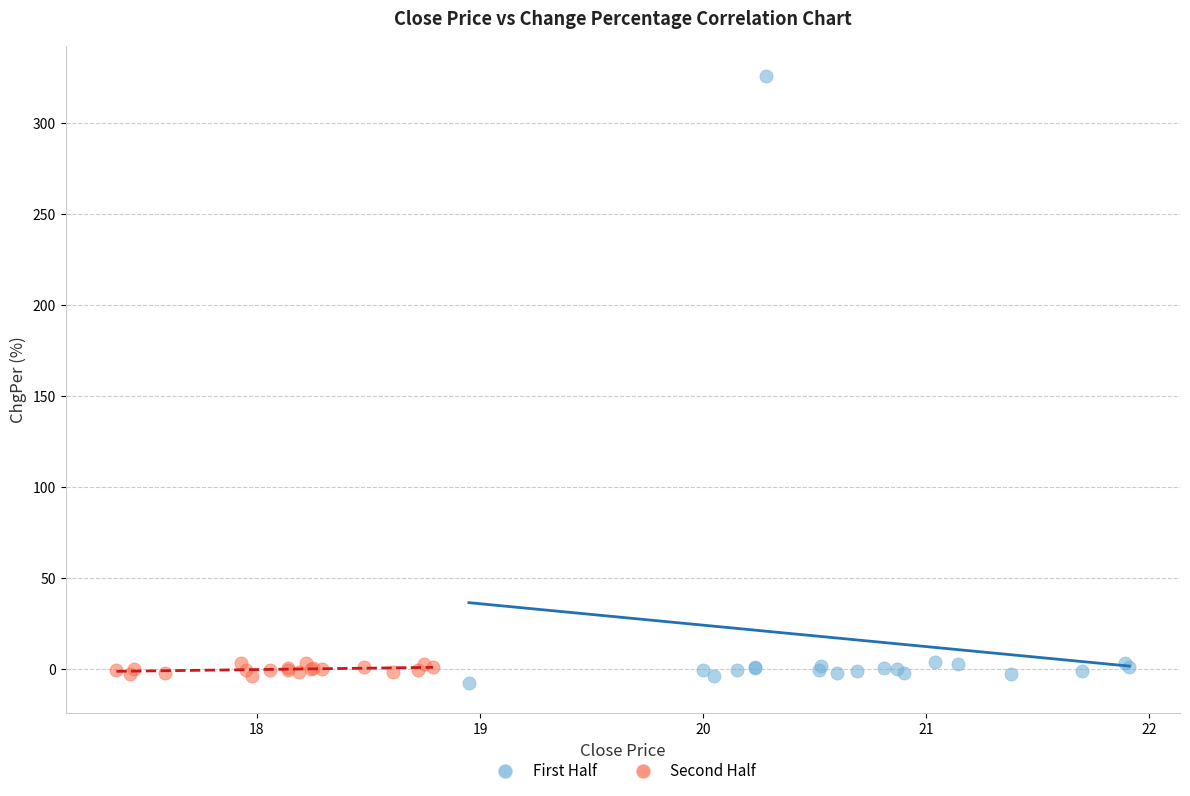

Which series reaches the maximum Y coordinate?

First Half